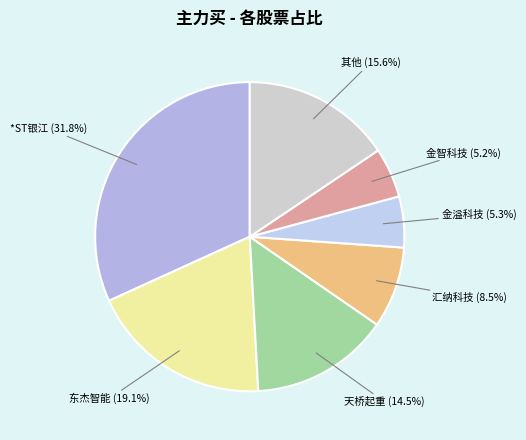

How many segments does this pie chart have?

7